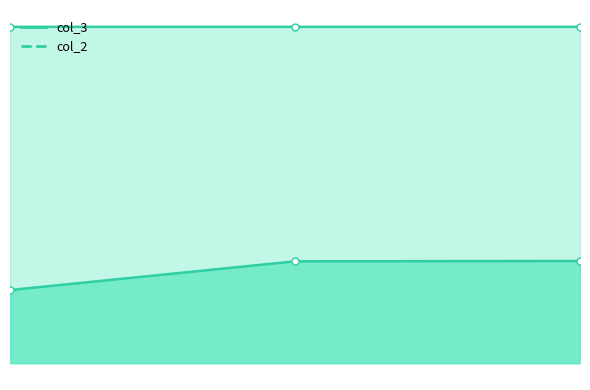

What is the lowest value of the col_2 series?

149.2